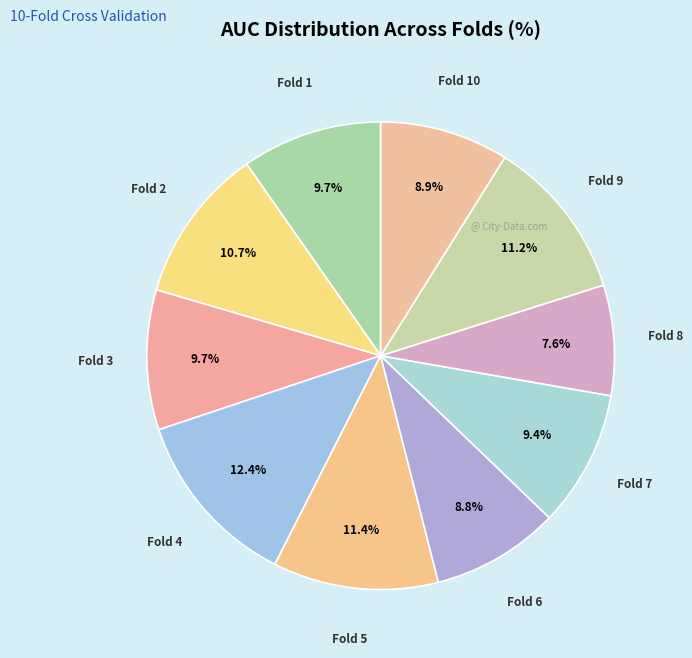

What is the largest slice in the pie chart?

Fold 4